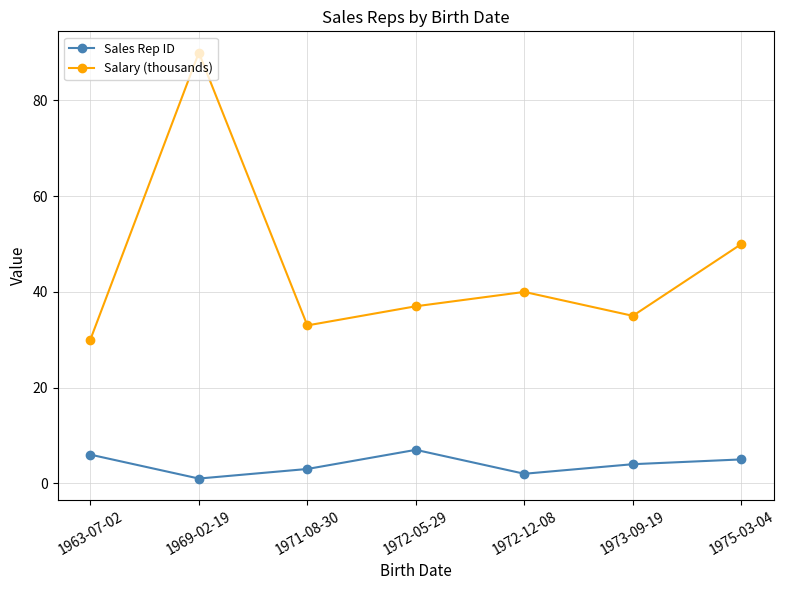

What position from the right is 1975-03-04?

1